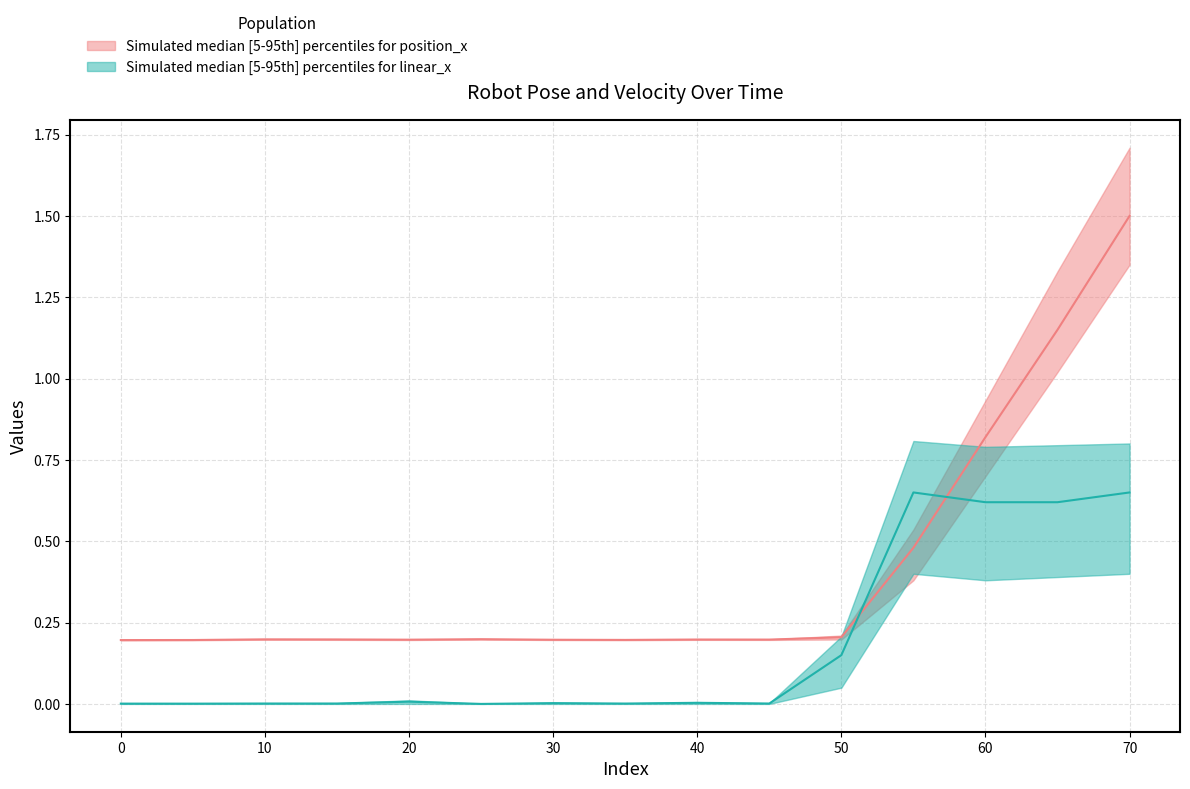

True or false: linear velocity x median and position x median intersect in this chart.

True